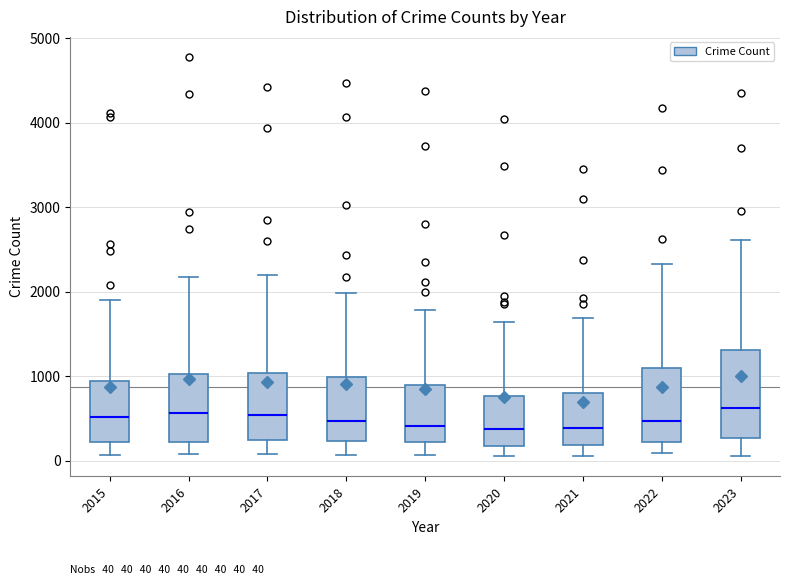

Which box is the tallest, from its lower edge to its upper edge?

2023